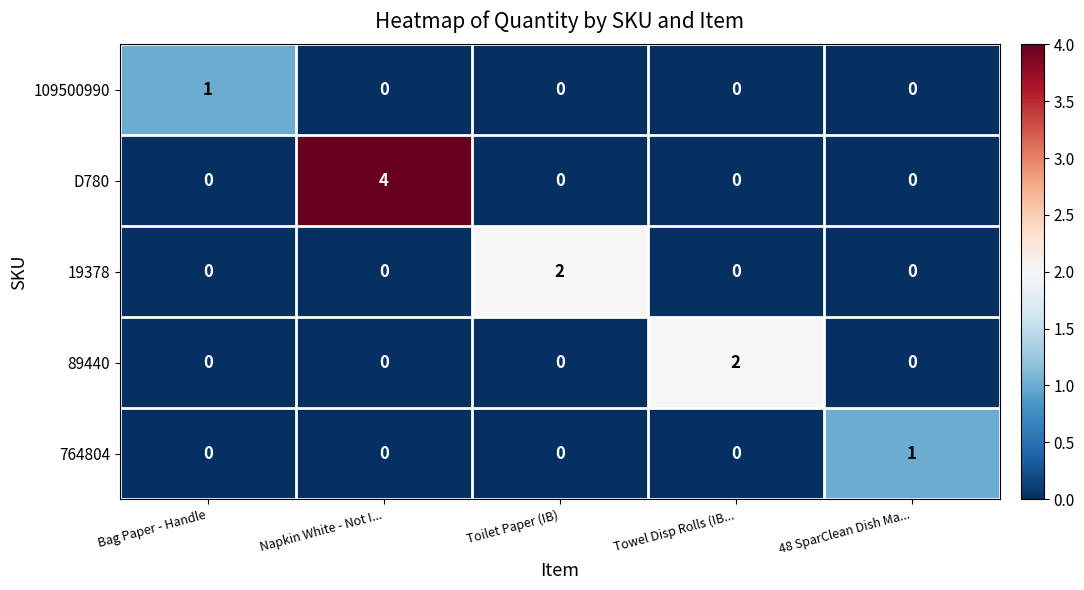

Which series has the widest spread of values?

D780